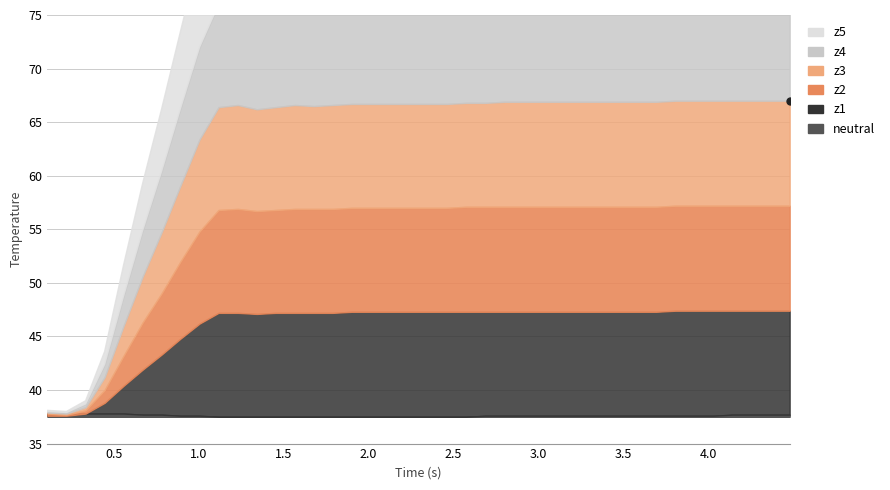

At how many categories does at least one series exceed 43?

34